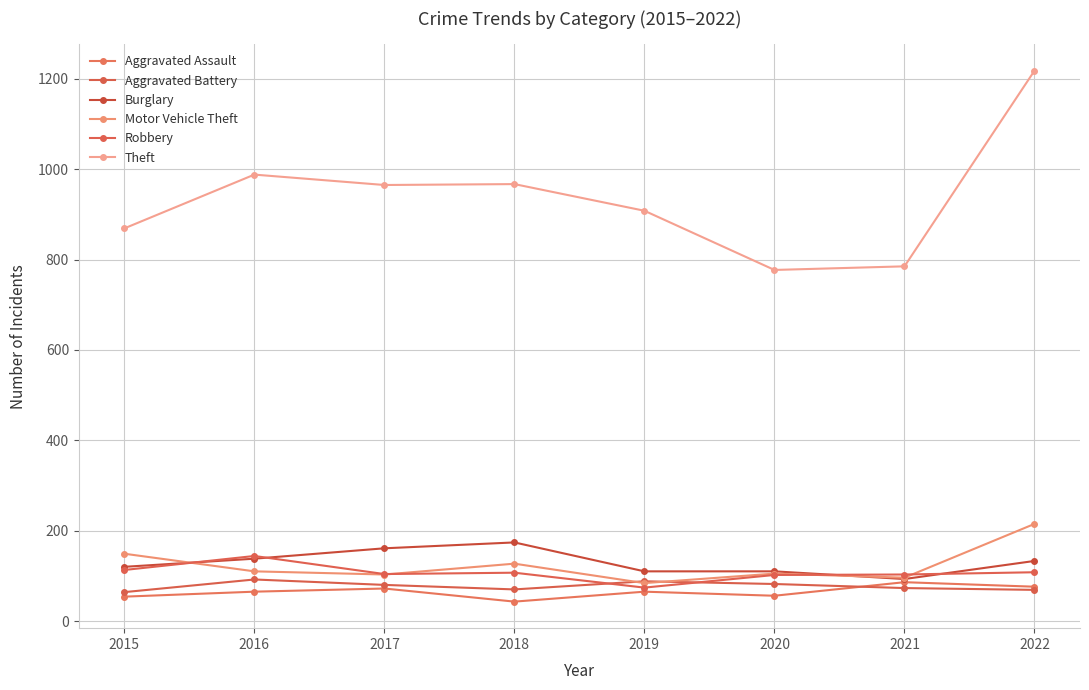

What value does the Motor Vehicle Theft series have at 2021, to the nearest 10?

100